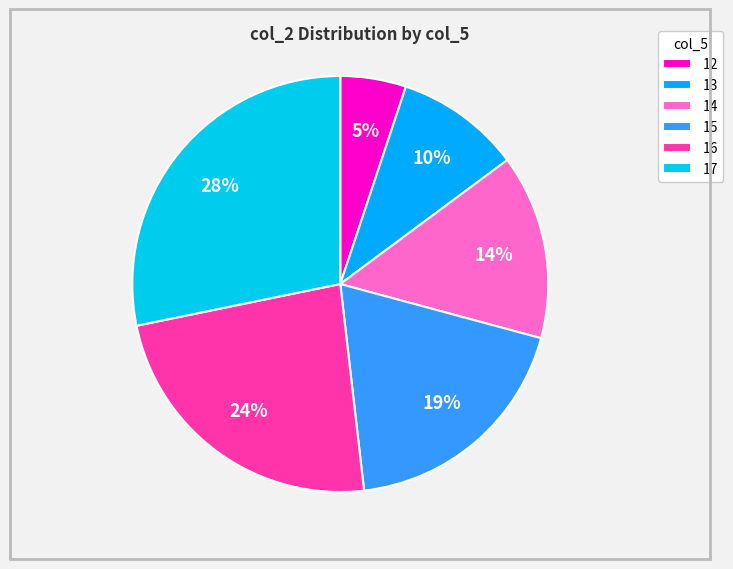

To the nearest percent, what is the difference between the largest and smallest slice percentages?

23%